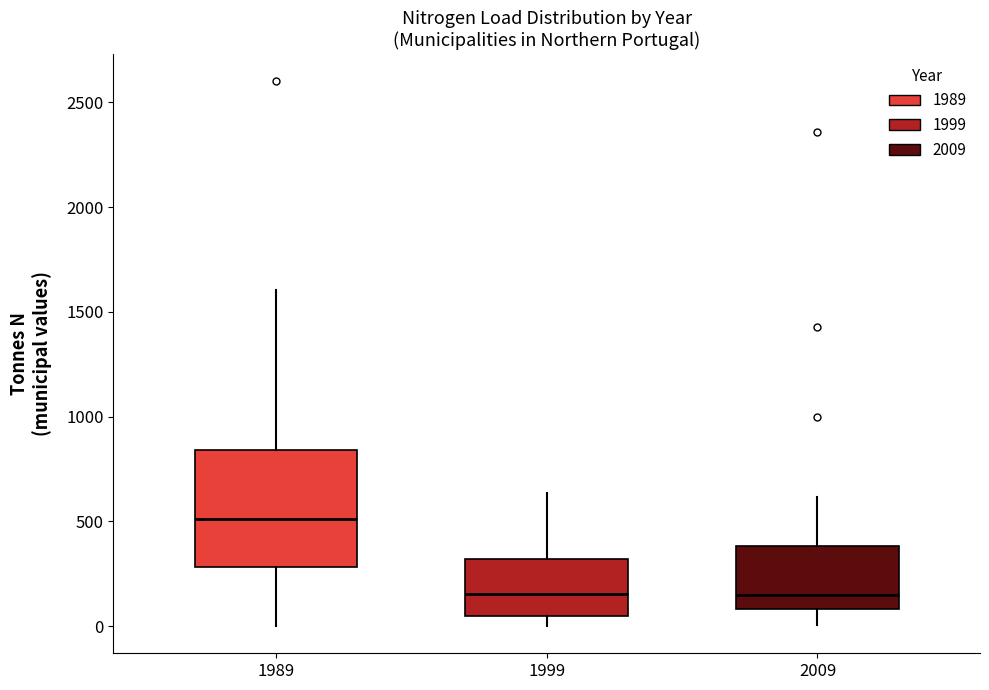

Which box has the highest median line?

1989